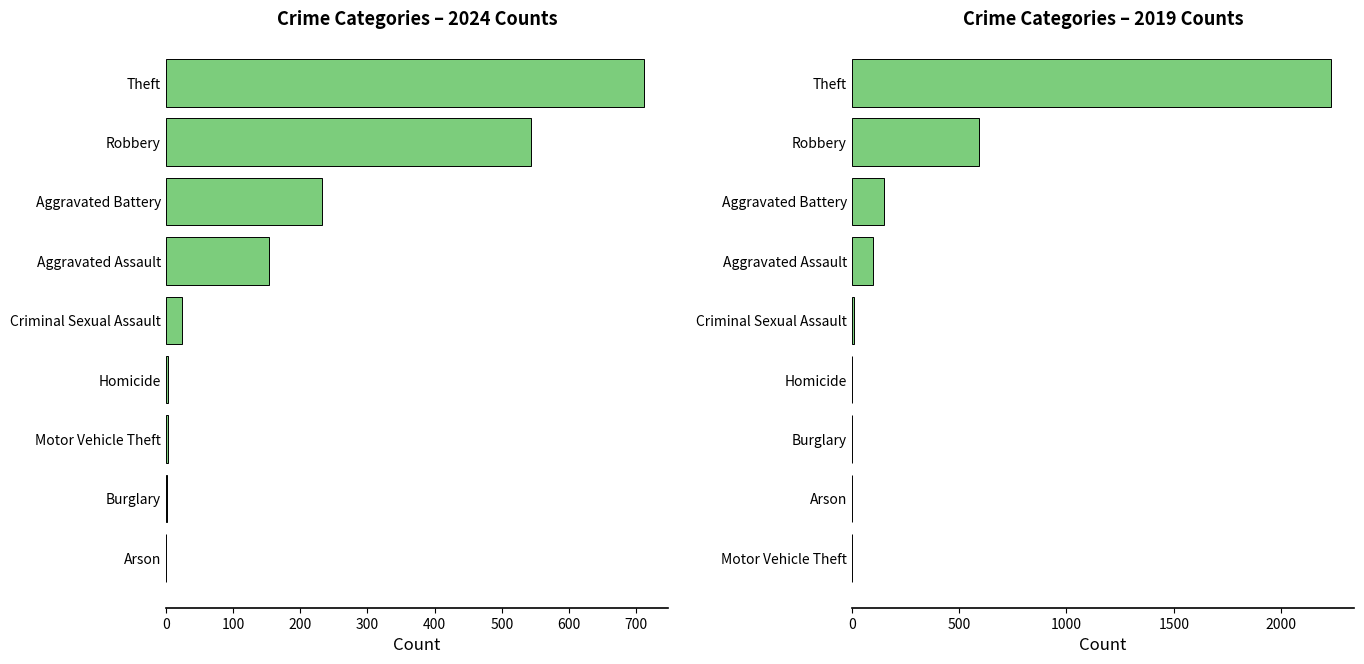

How many categories are shown in the chart?

9